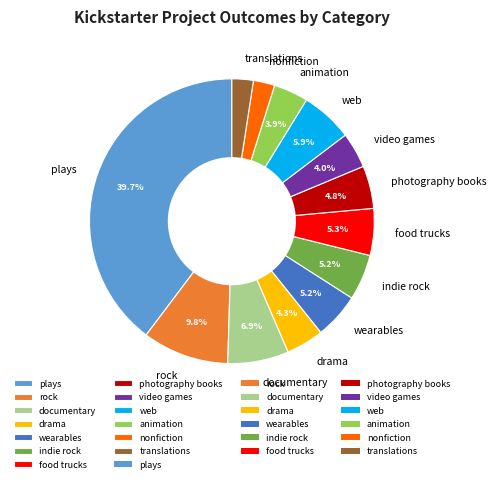

Is there any slice that represents more than half of the pie?

No